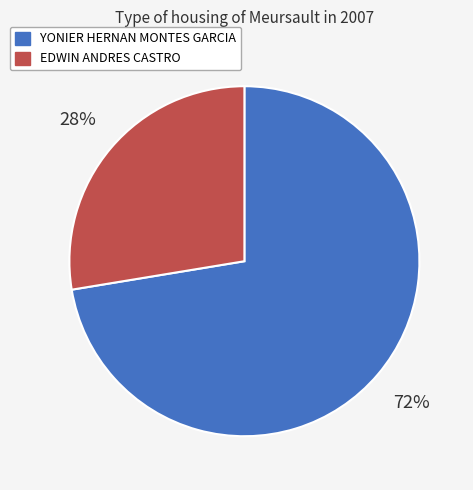

How many slices are in this pie chart?

2